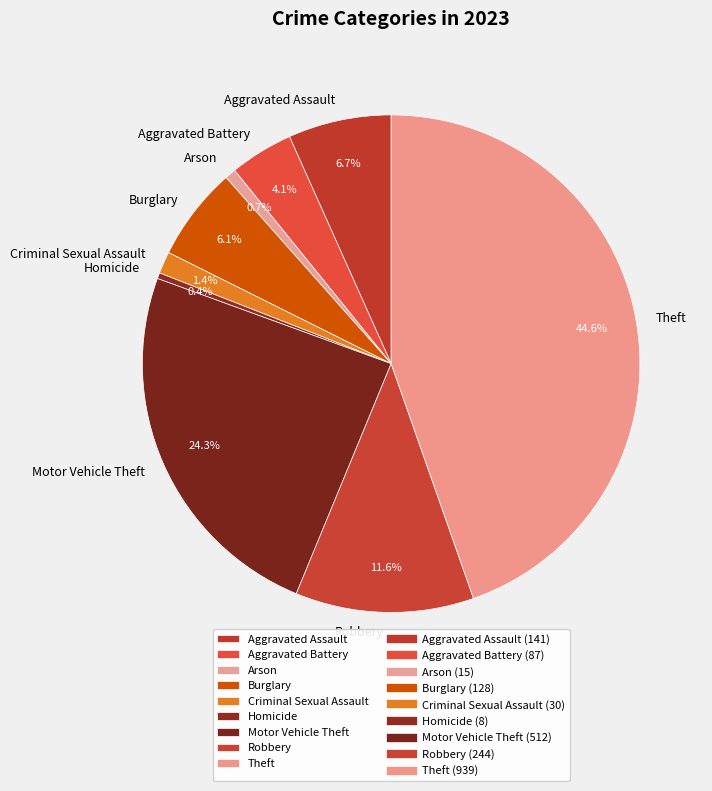

How many segments does this pie chart have?

9